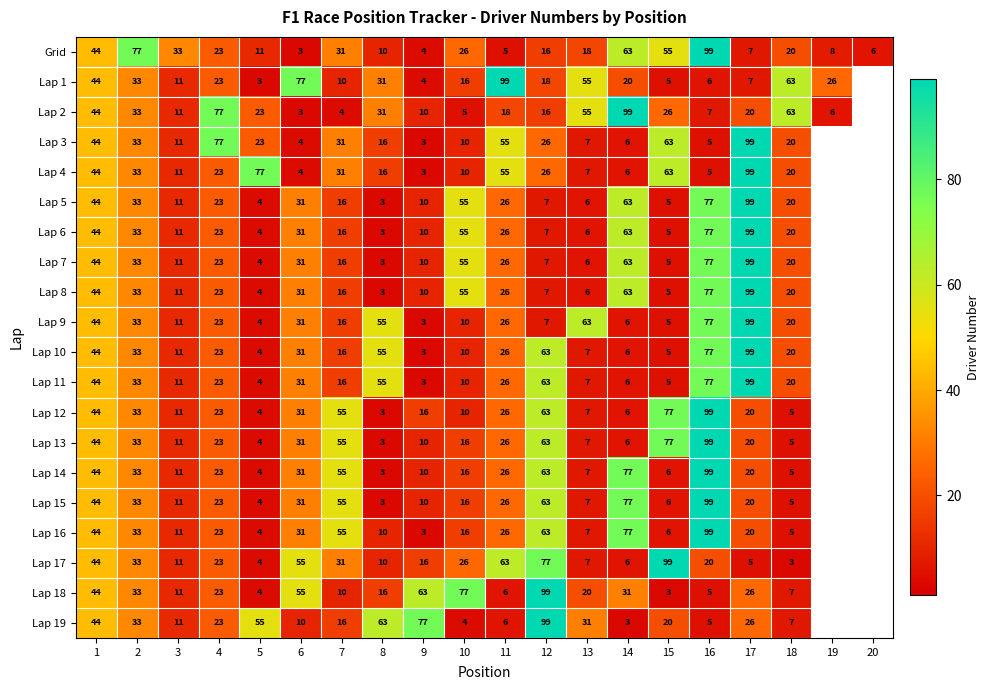

The value of Lap 11 at 2 is 33. True or false?

True